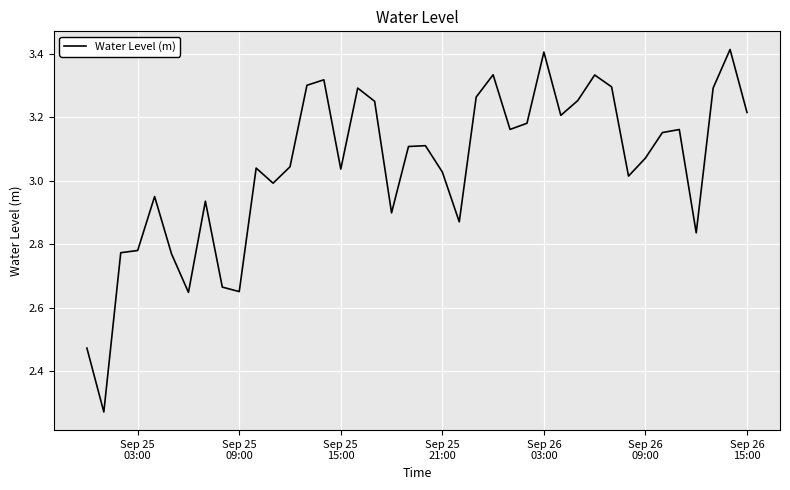

What is the difference between the maximum and minimum values?

1.1